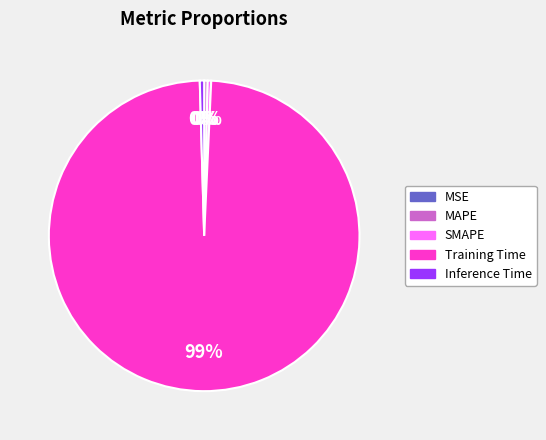

Which slice is the largest?

Training Time